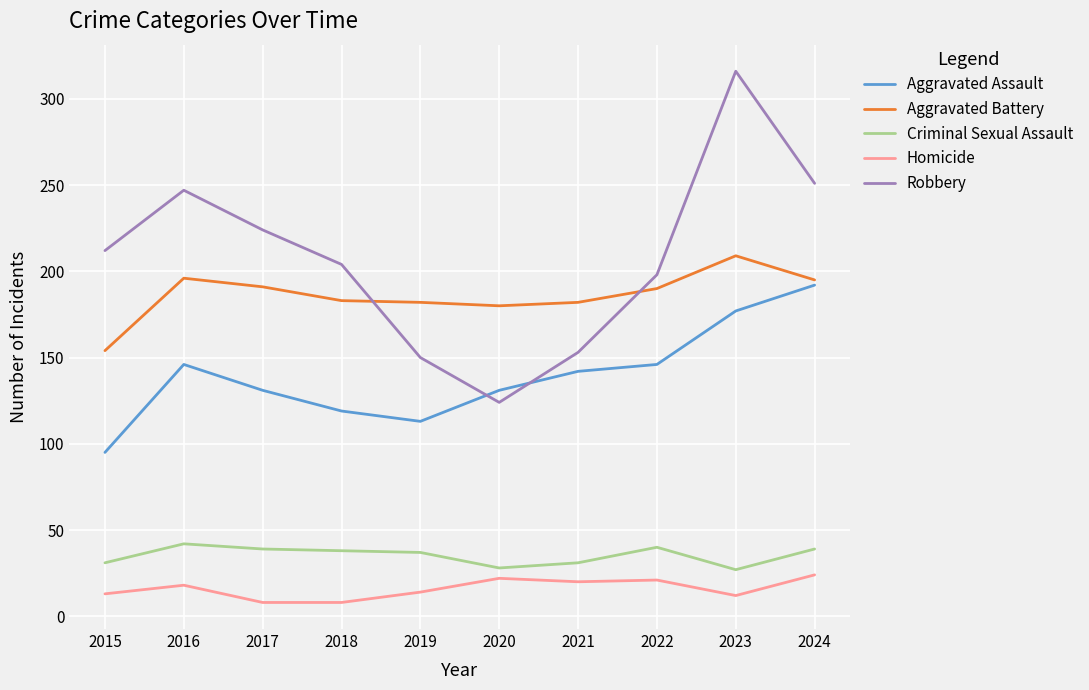

True or false: Homicide and Aggravated Assault intersect in this chart.

False